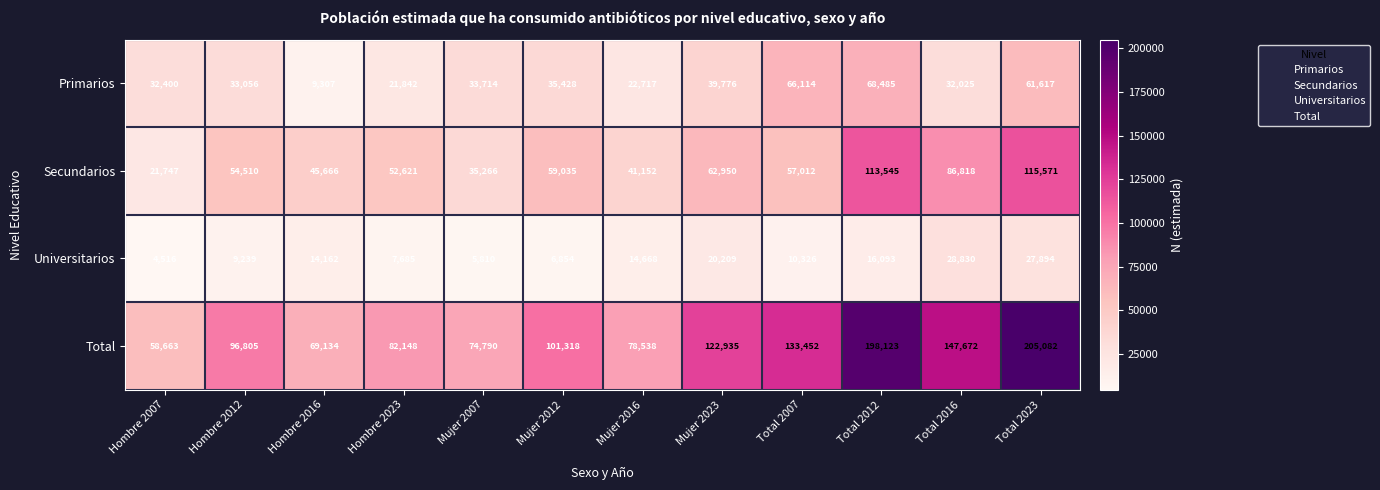

At which category is the sum across all series the highest?

Total 2023